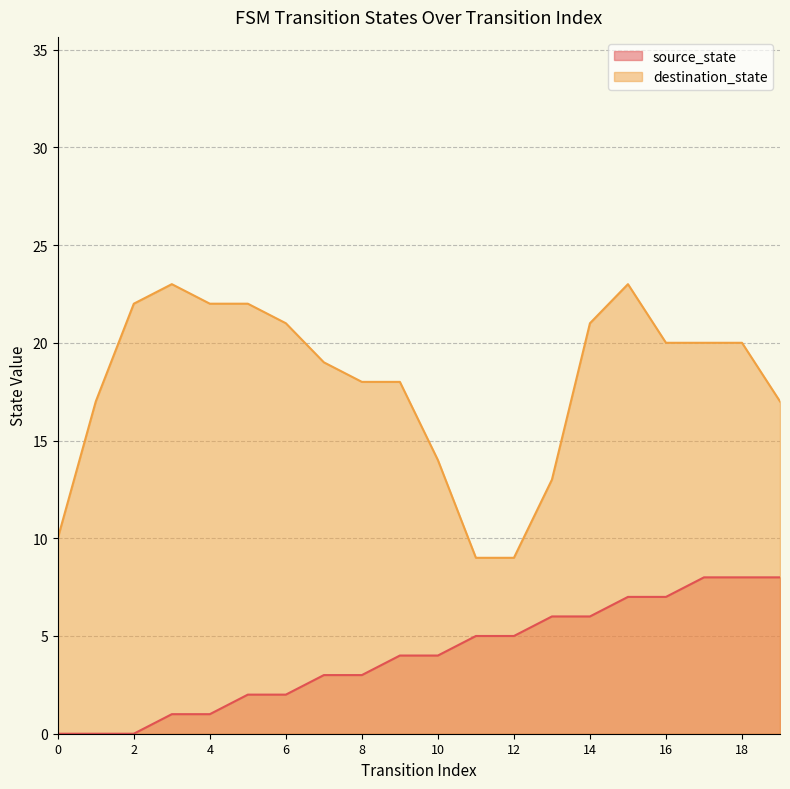

Is it true that the value at 18 is 2?

False